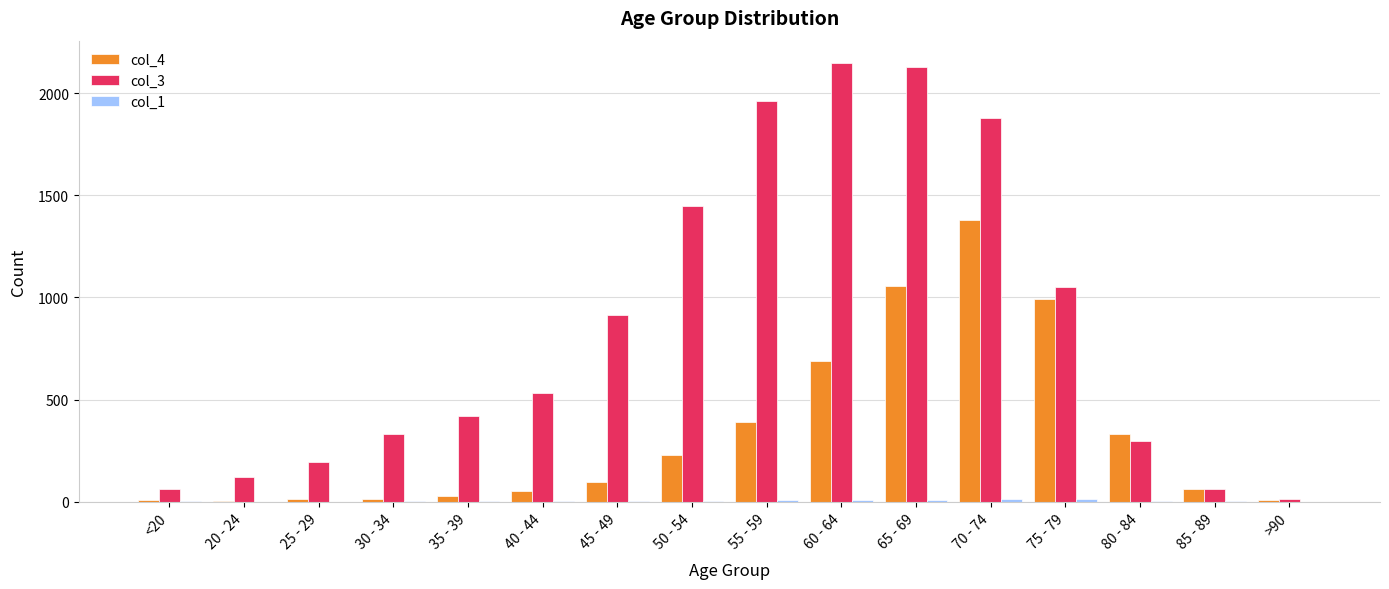

What is the maximum value shown in the chart?

2151